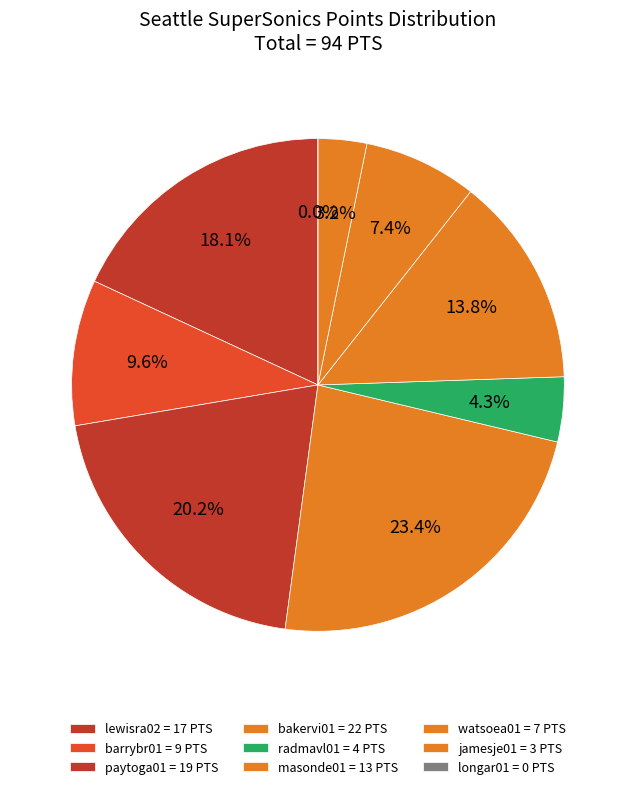

What is the total percentage of radmavl01 and barrybr01?

13.8%